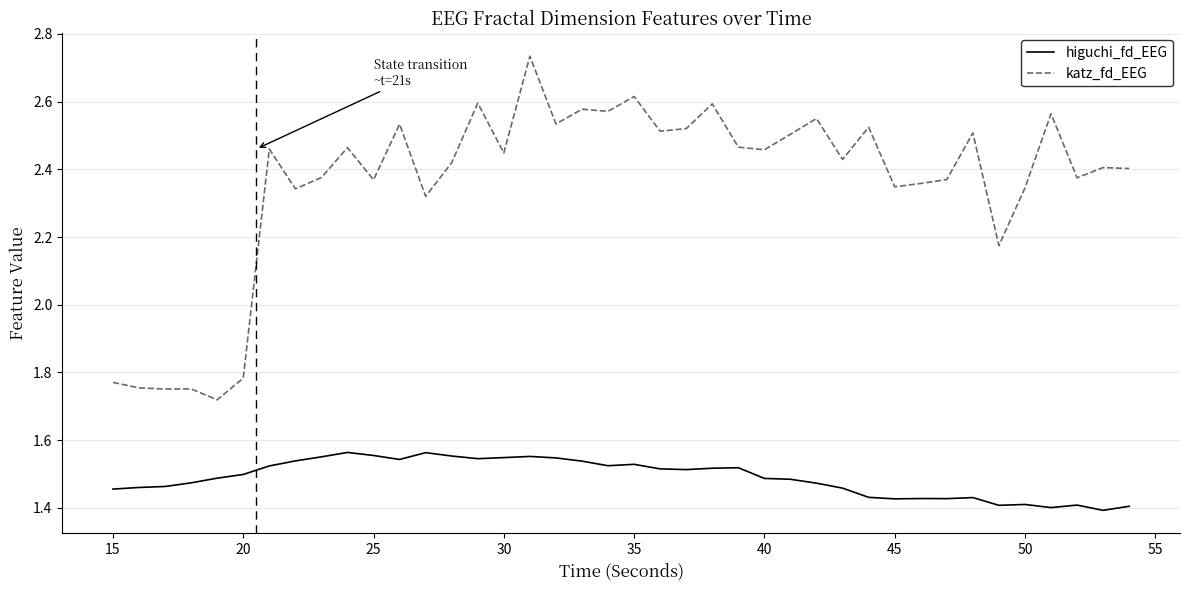

True or false: higuchi_fd_EEG has more than 1 points higher than both neighbors.

True